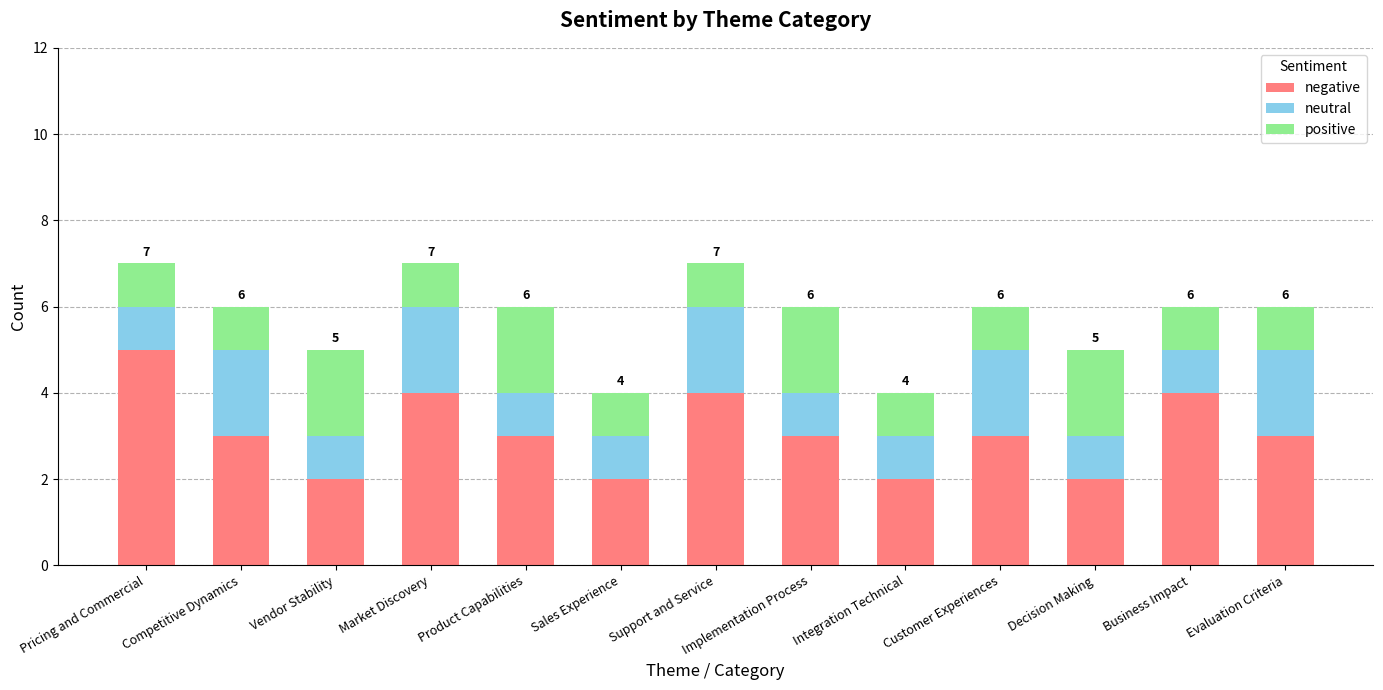

What is the average value of the negative series?

3